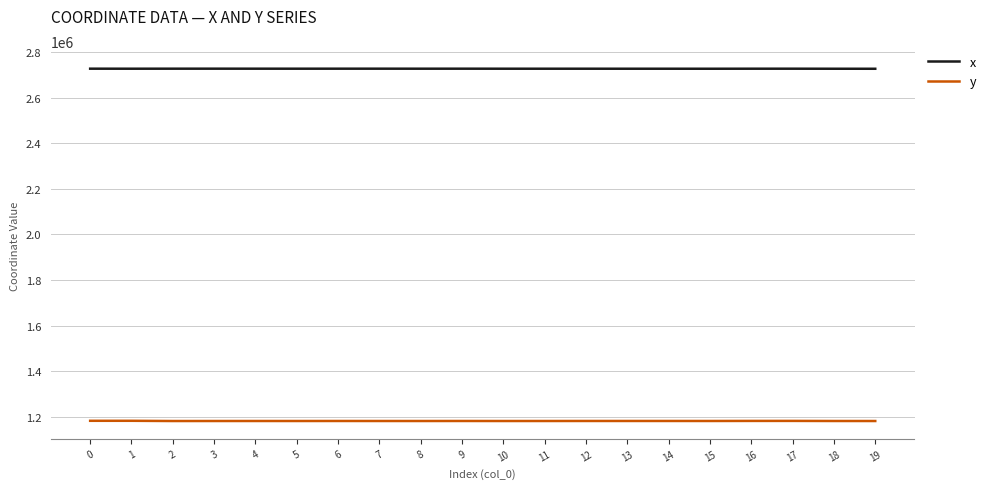

The y series shows 1182120.9 at 18. True or false?

True